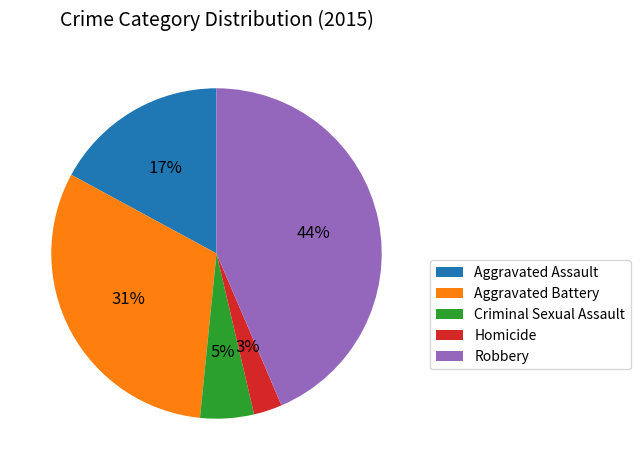

How many slices are in this pie chart?

5